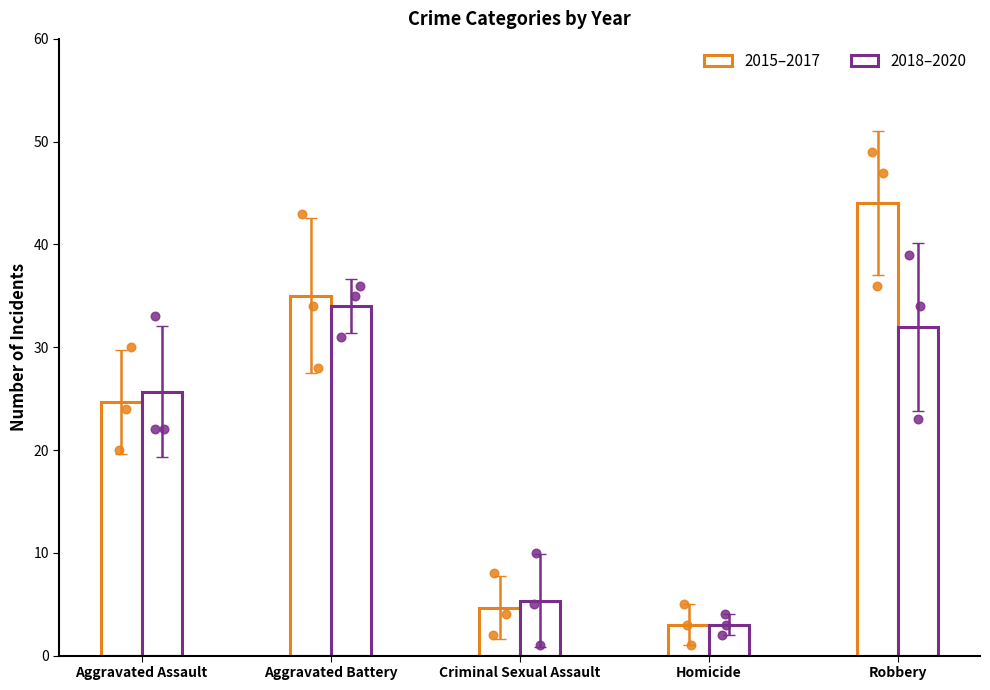

Which series reaches the maximum Y coordinate?

2015–2017